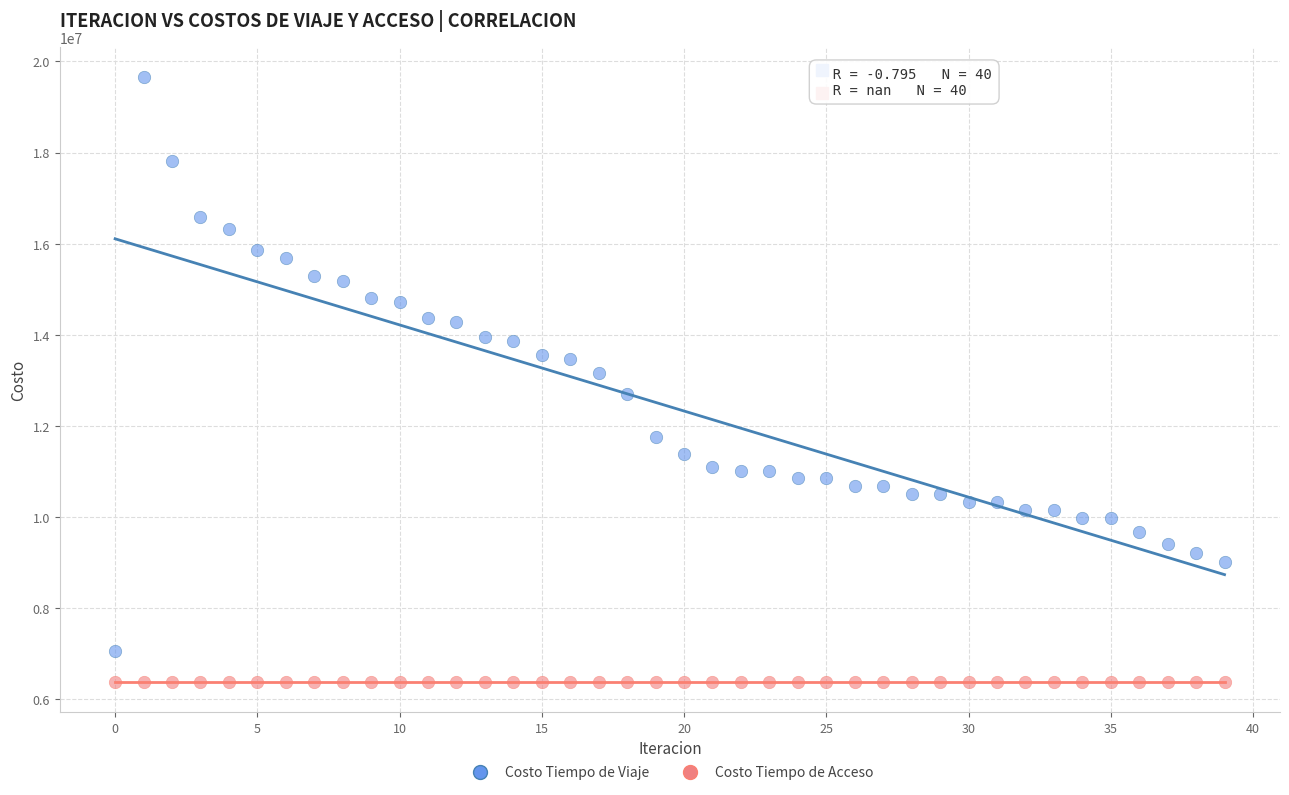

Which series contains the highest Y value?

Costo Tiempo de Viaje